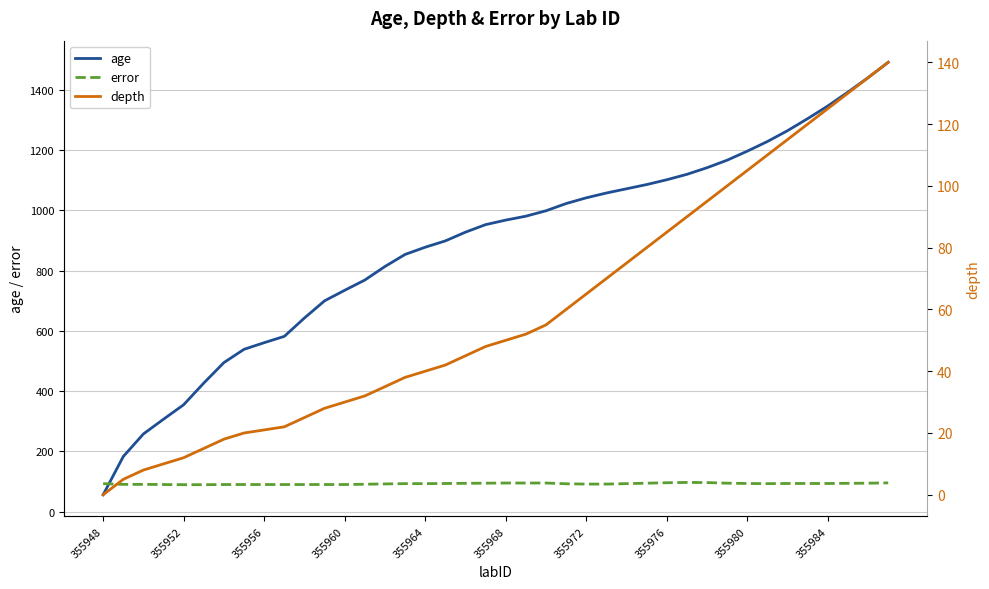

What is the maximum value for age?

1492.0